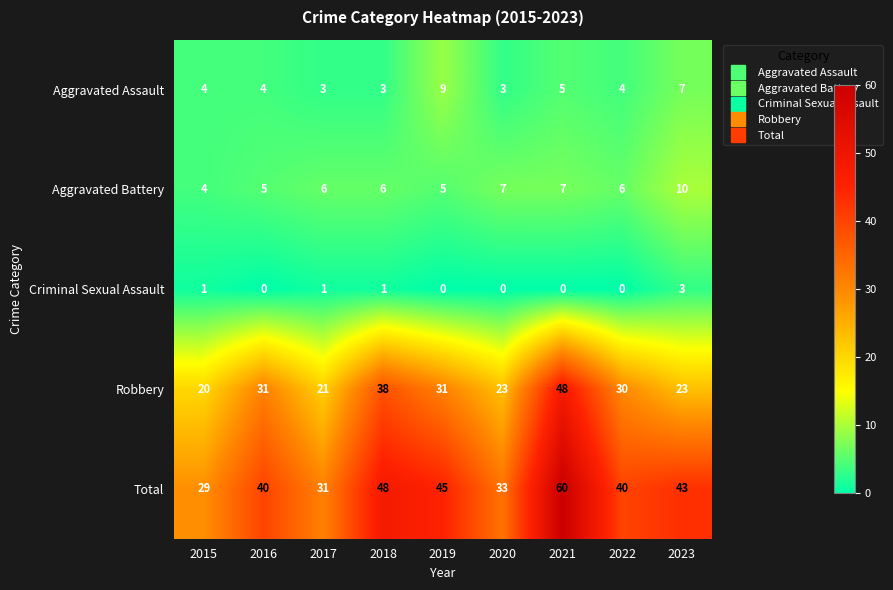

List the series in order of their peak value, highest first.

Total, Robbery, Aggravated Battery, Aggravated Assault, Criminal Sexual Assault